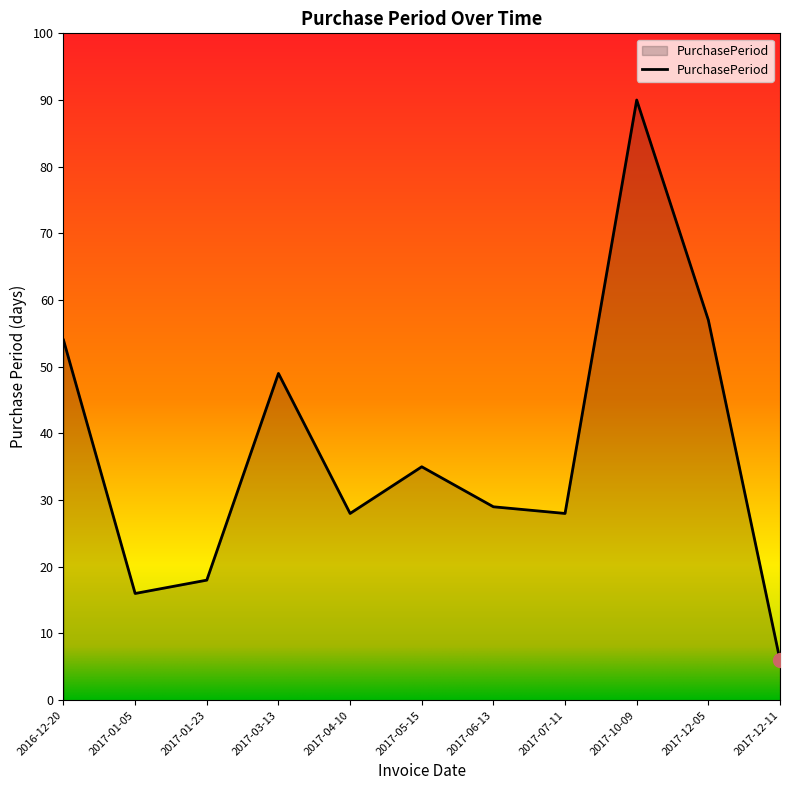

What is the sum of the values at 2017-07-11 and 2016-12-20?

82